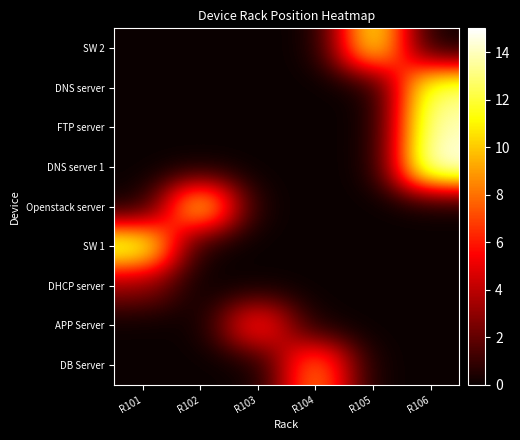

Rank the series at R104 from highest to lowest value.

DB Server, SW 2, DNS server, FTP server, DNS server 1, Openstack server, SW 1, DHCP server, APP Server